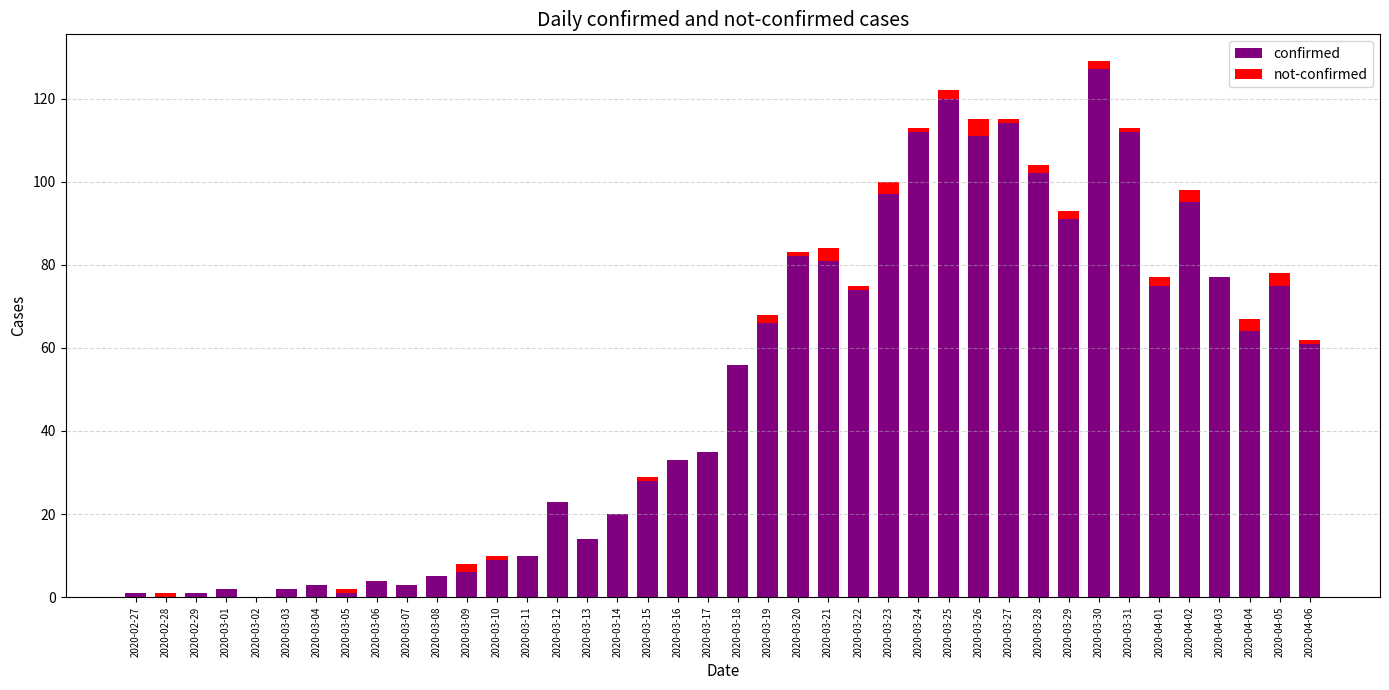

True or false: confirmed has a value of 2 at 2020-03-10.

False